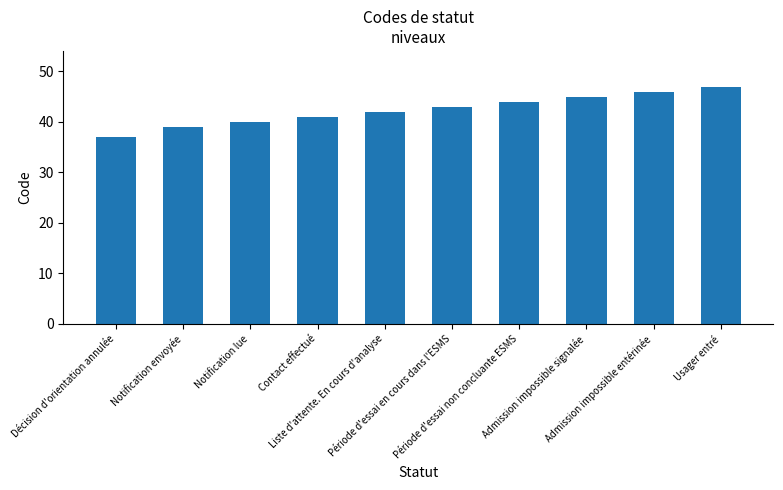

At which label is the value closest to 42?

Liste d'attente. En cours d'analyse